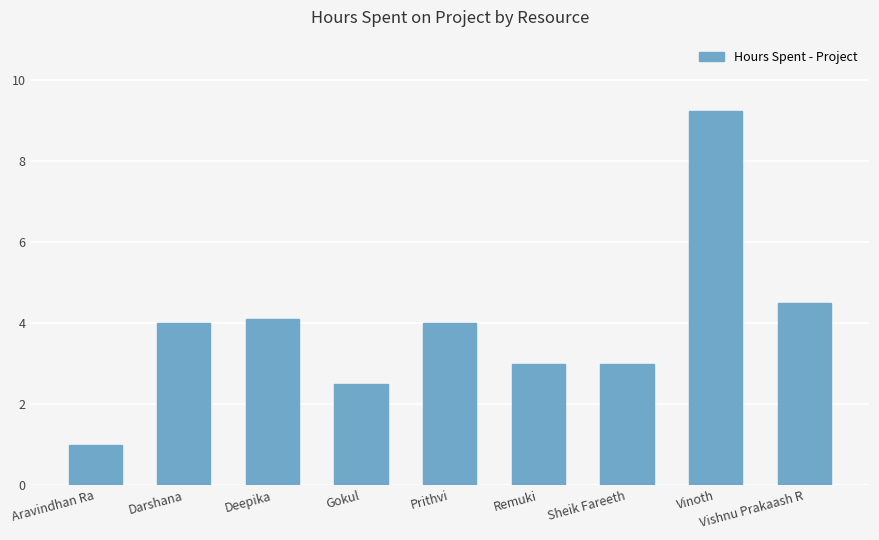

Where is the data nearest to the value 5?

Vishnu Prakaash R